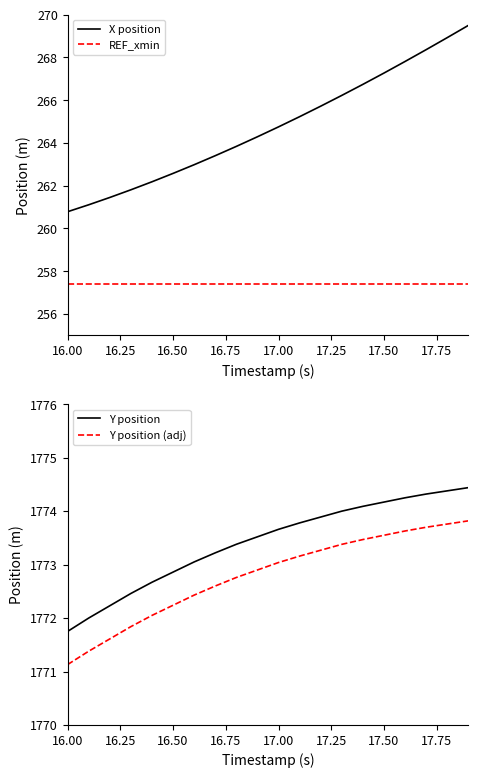

Does the chart have visible grid lines?

No